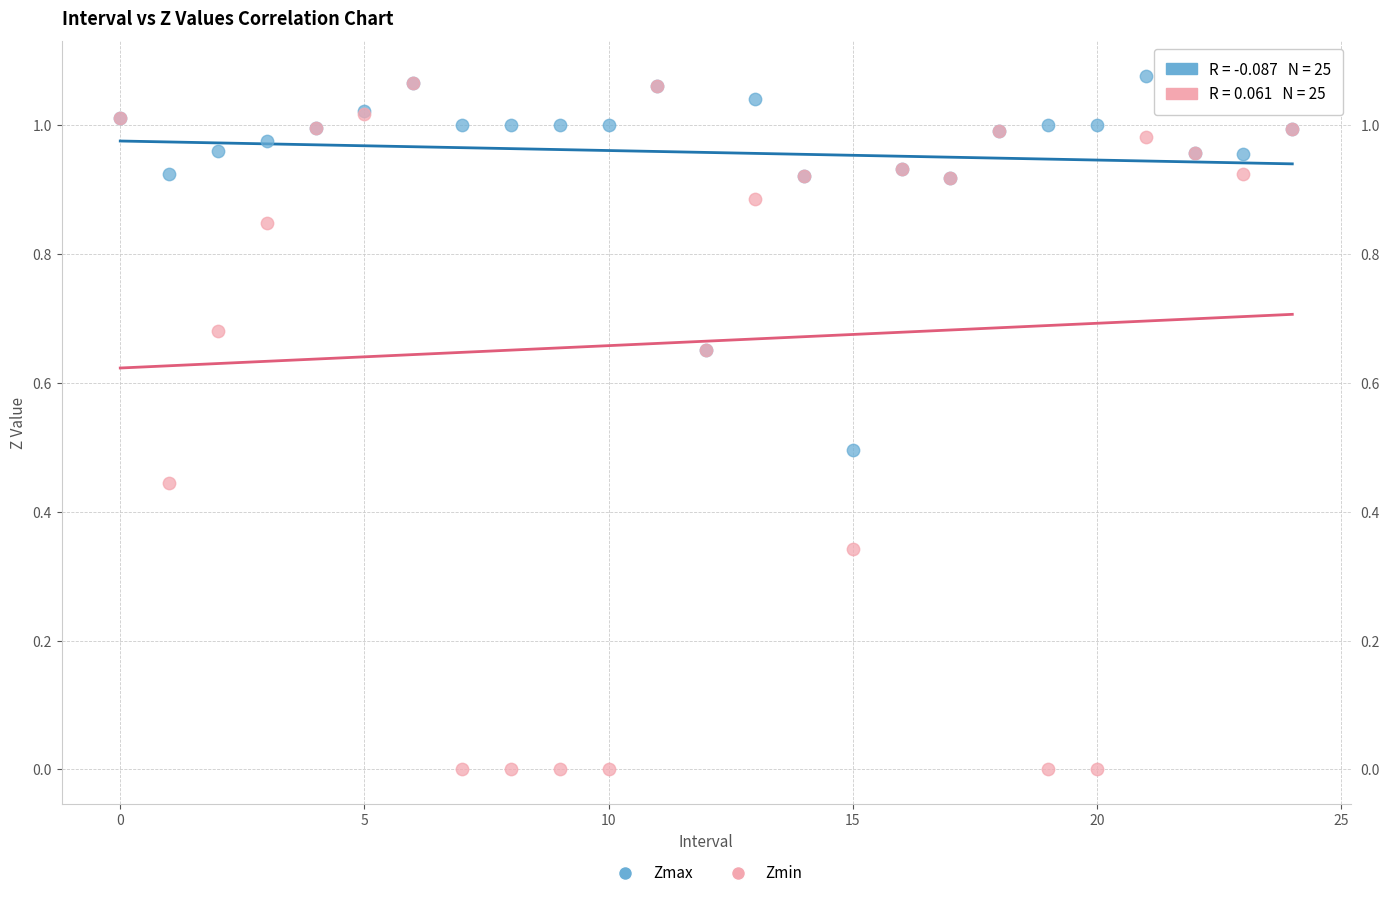

Which series contains the highest Y value?

Zmax